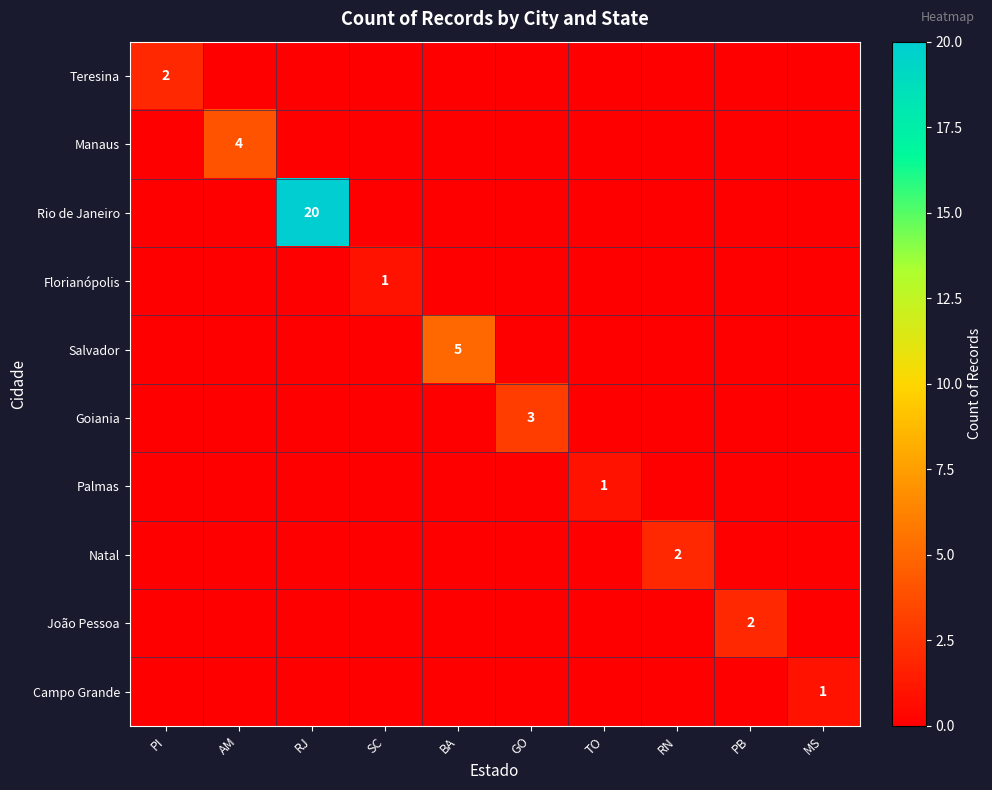

At TO, list the series in order from largest to smallest.

Palmas, Teresina, Manaus, Rio de Janeiro, Florianópolis, Salvador, Goiania, Natal, João Pessoa, Campo Grande